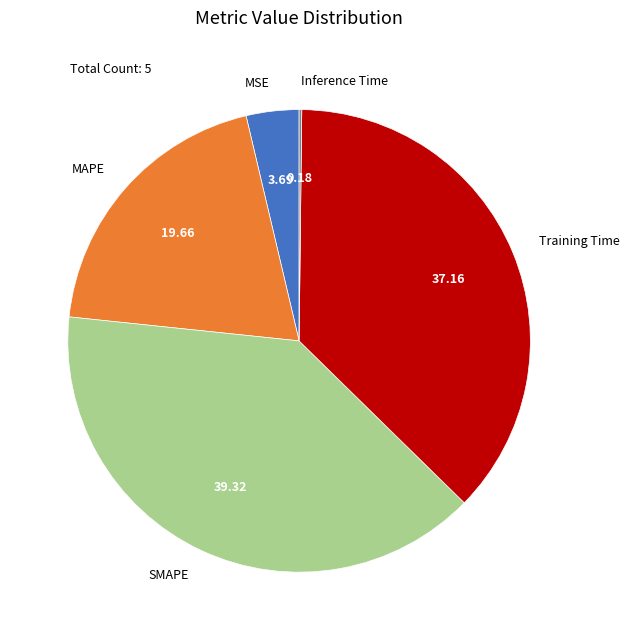

True or false: MSE accounts for 4% of the total.

True